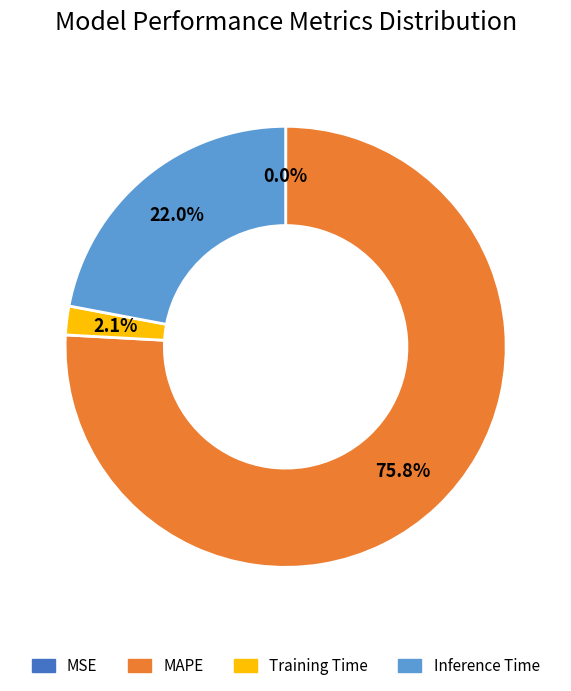

What is the total percentage of Inference Time and MAPE?

97.9%